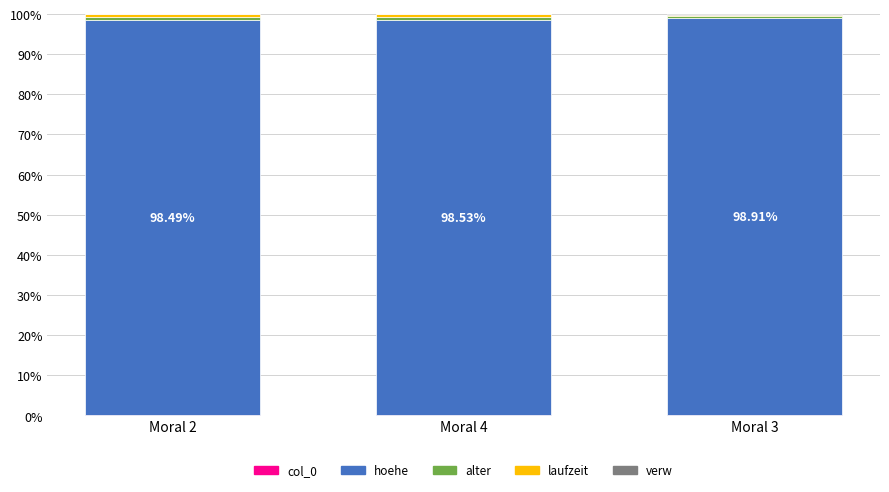

Rank the series at Moral 2 from lowest to highest value.

verw, col_0, laufzeit, alter, hoehe